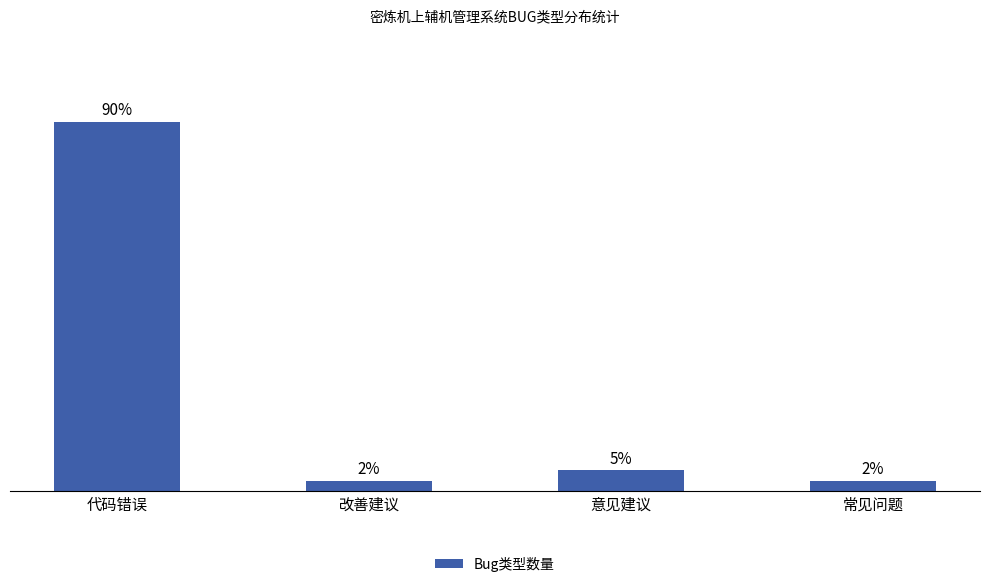

What is the label of the 2nd bar from the left?

改善建议